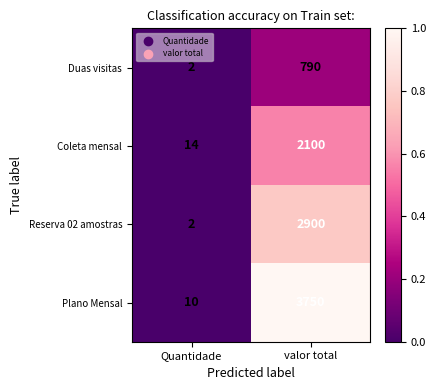

Which label corresponds to the smallest value in the chart?

Quantidade